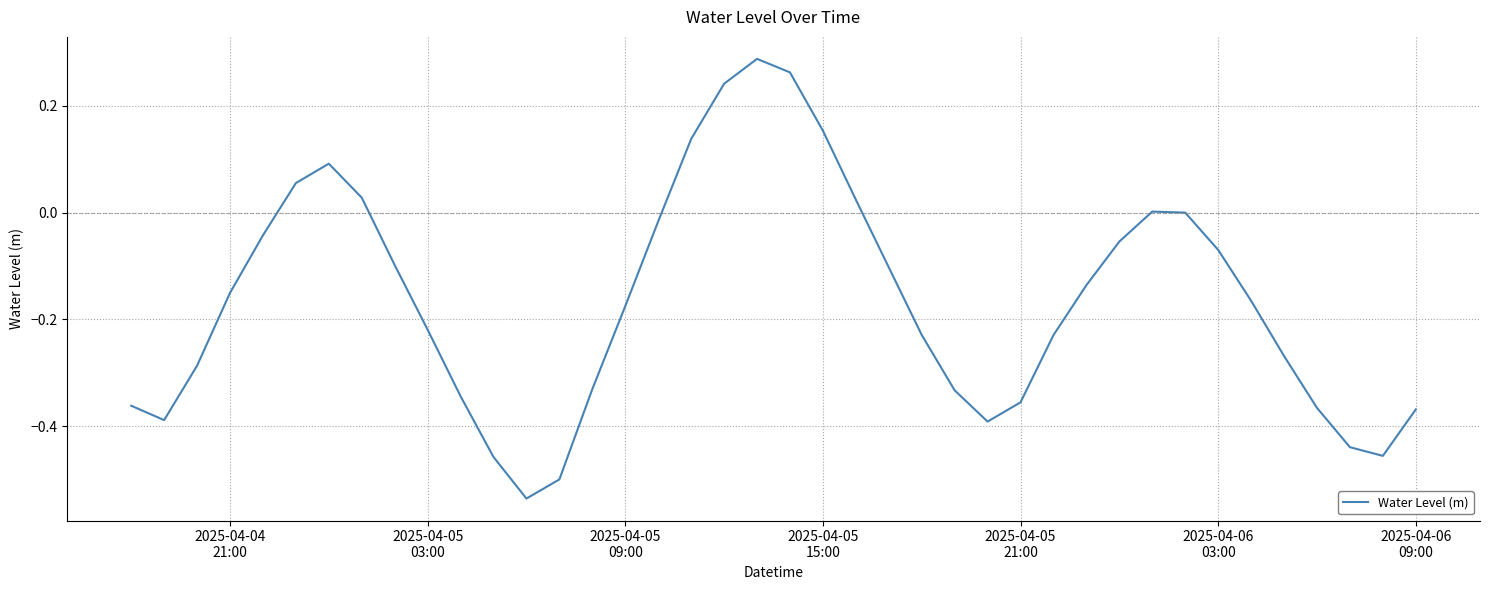

How many lines are shown in the chart?

1